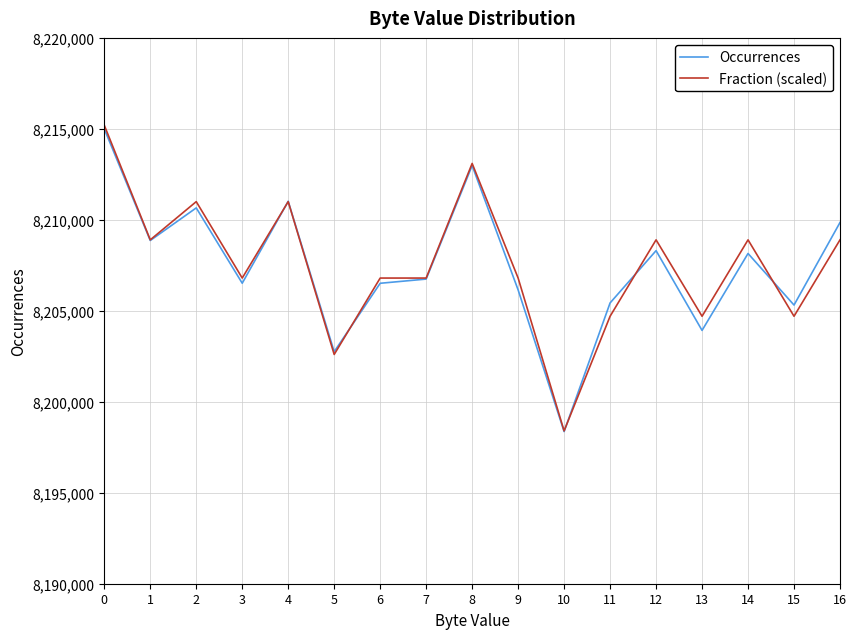

At how many categories does at least one series exceed 8211392?

2